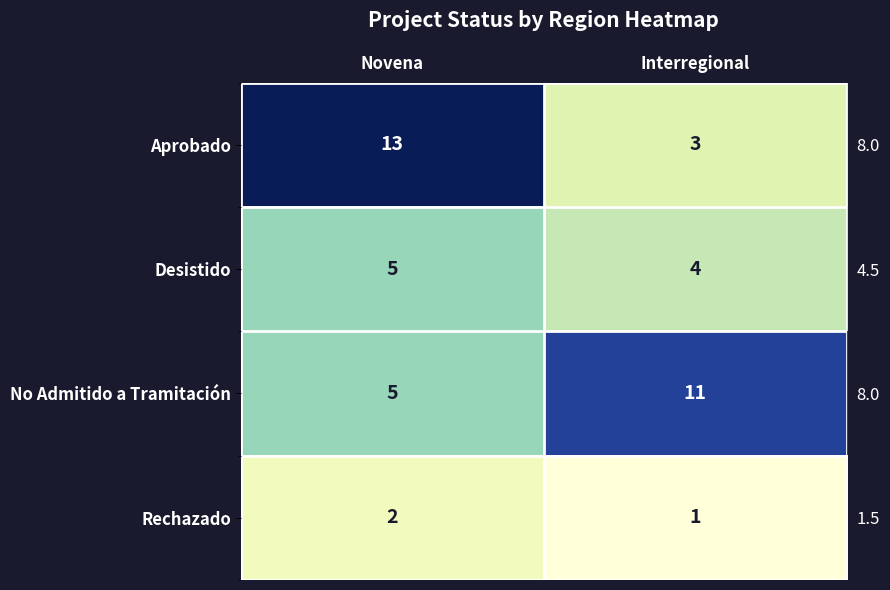

What is the minimum value shown in the chart?

1